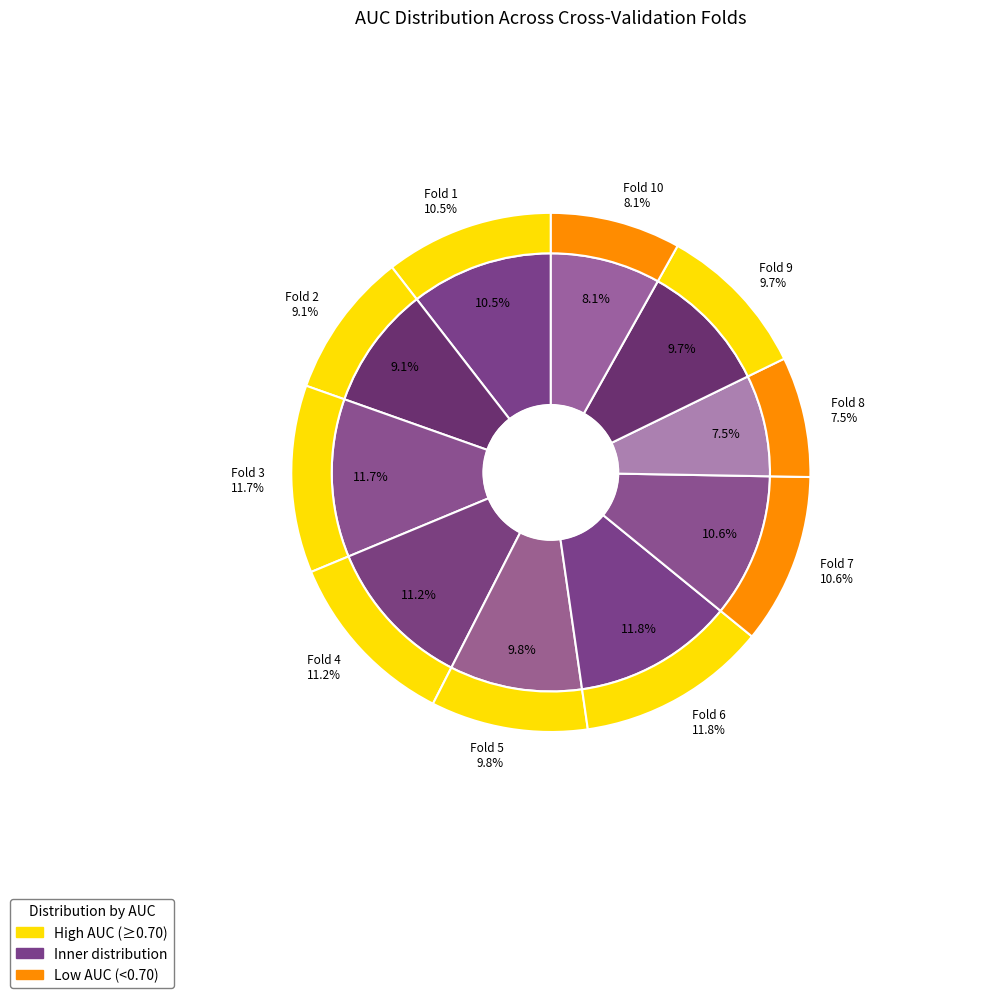

True or false: Fold 5 accounts for 10% of the total.

True